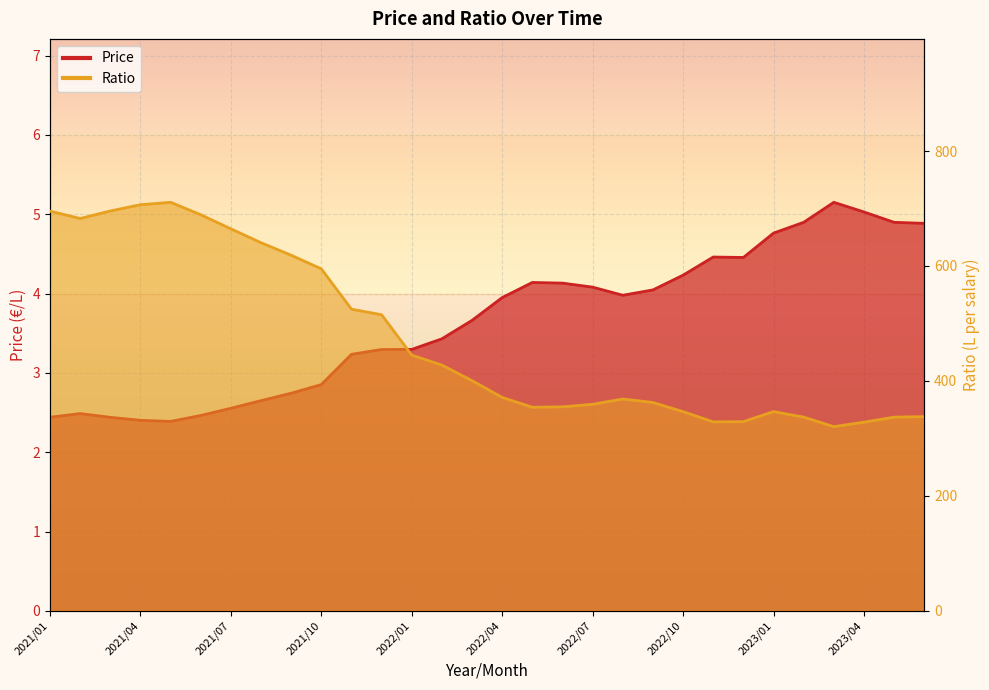

Where does the Price series first go above 3?

2021/11